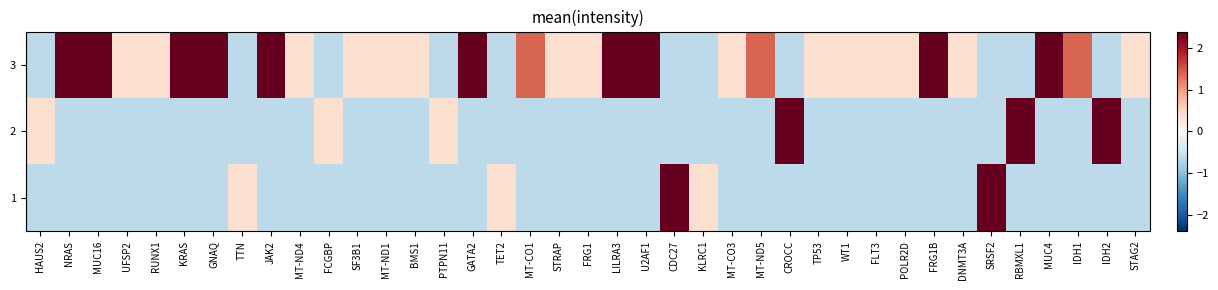

What is the total value across all series at UFSP2?

-0.8